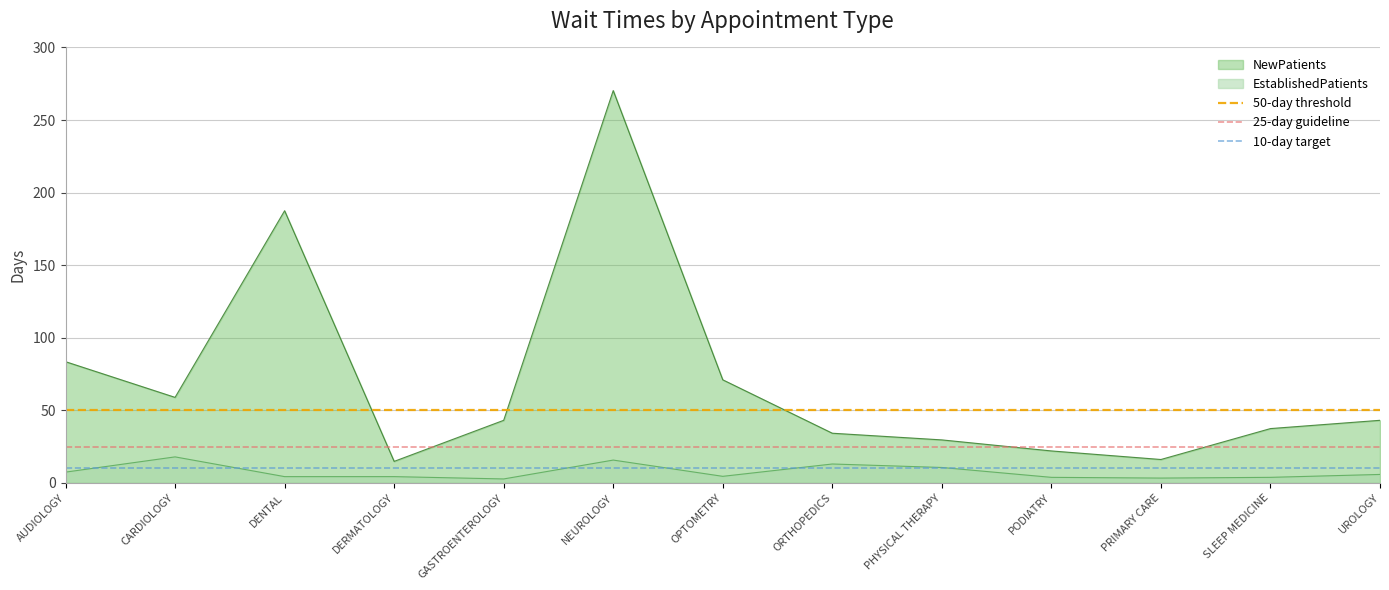

Which category has the lowest value in the 25-day guideline series?

AUDIOLOGY